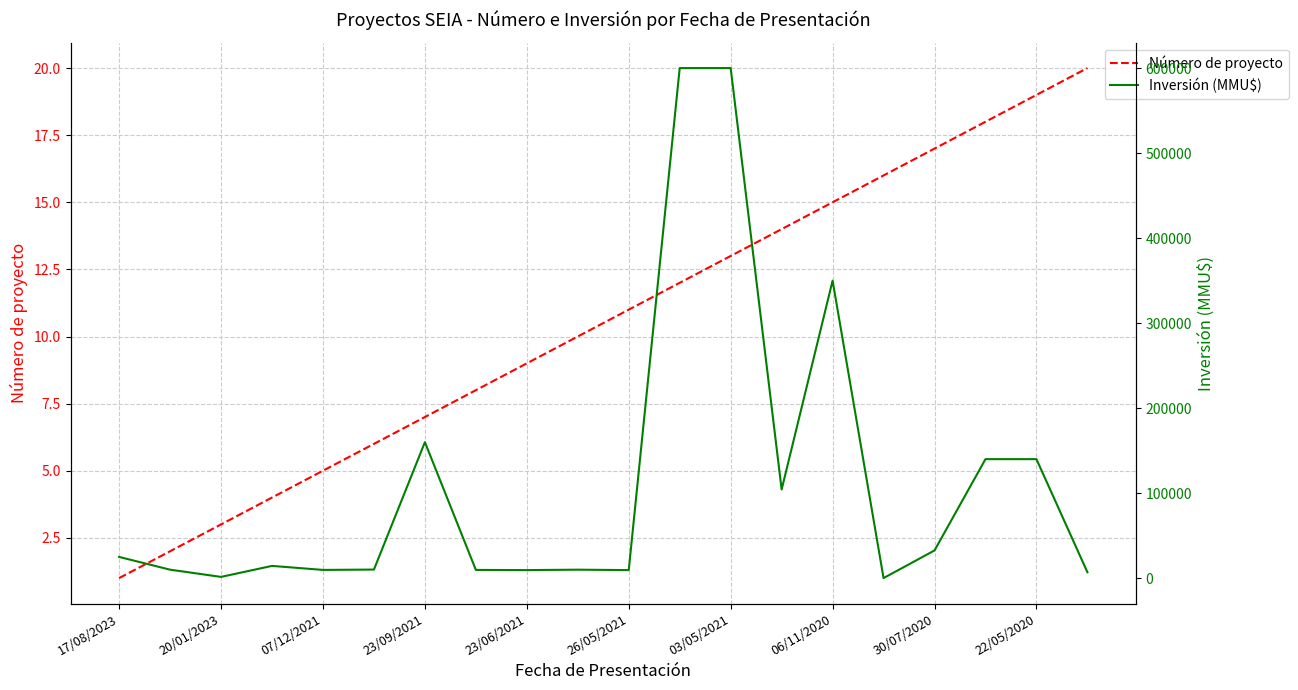

True or false: Número de proyecto has a value of 5 at 26/05/2021.

False